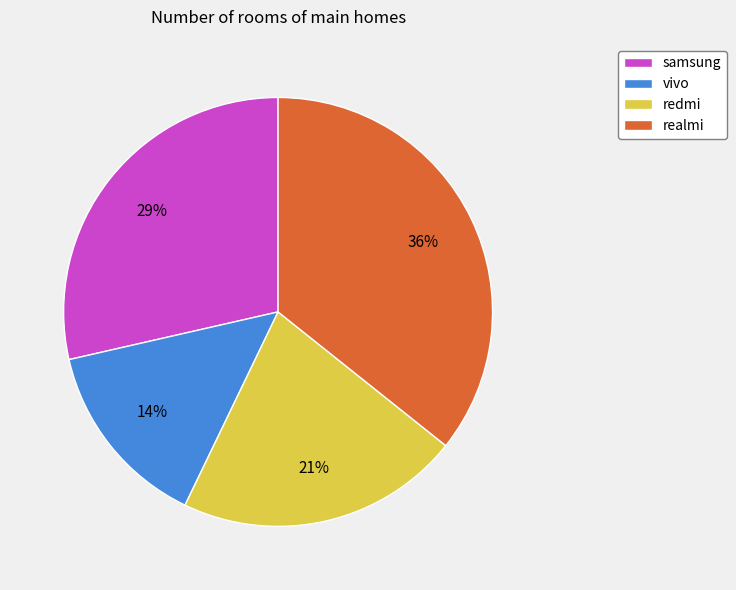

Rank the categories by value from highest to lowest.

realmi, samsung, redmi, vivo